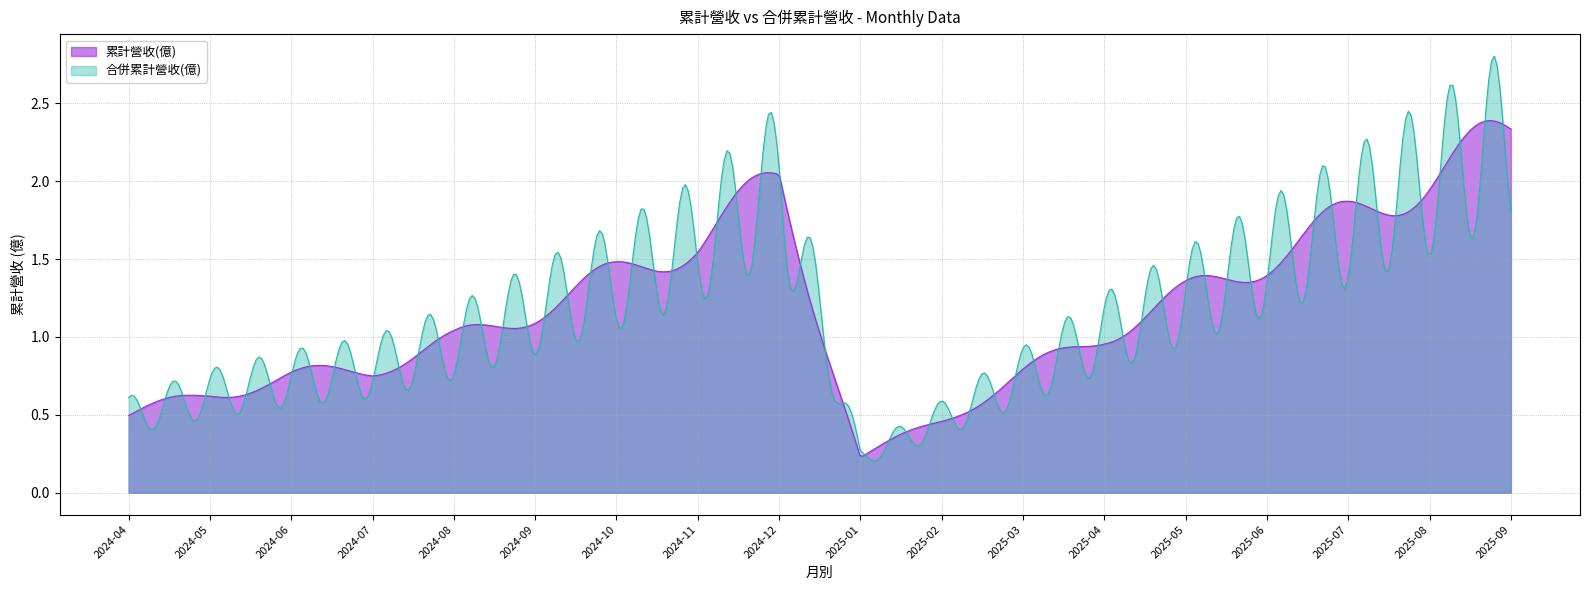

Which series has the largest range (max minus min)?

合併累計營收(億)